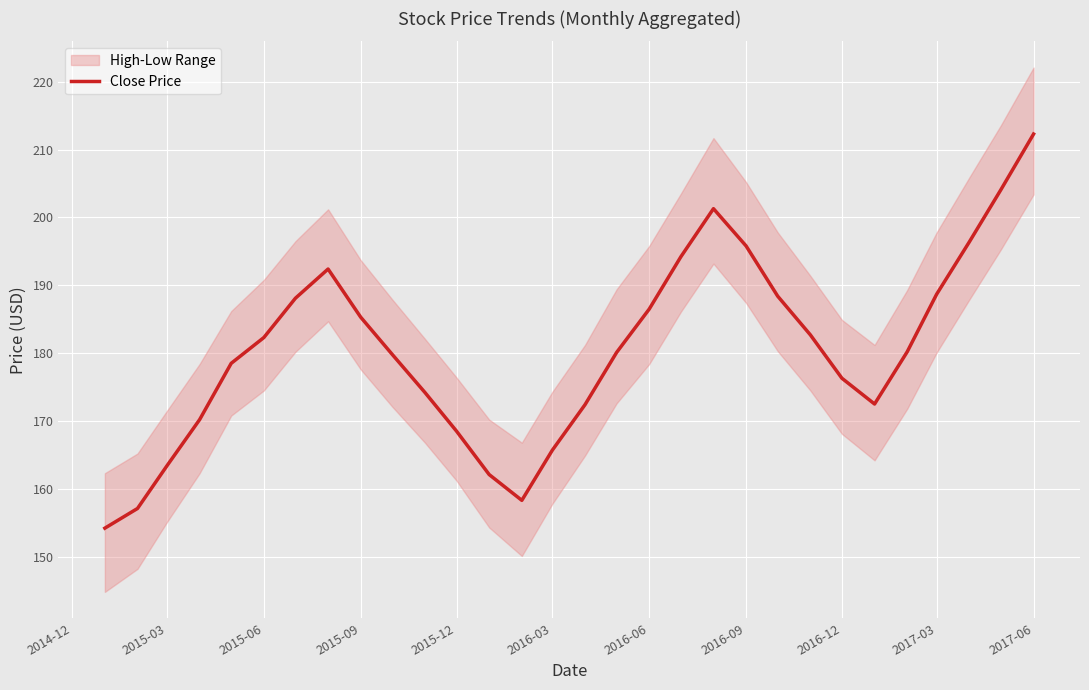

Is it true that Close Price equals 335.2 at 2016-06?

False